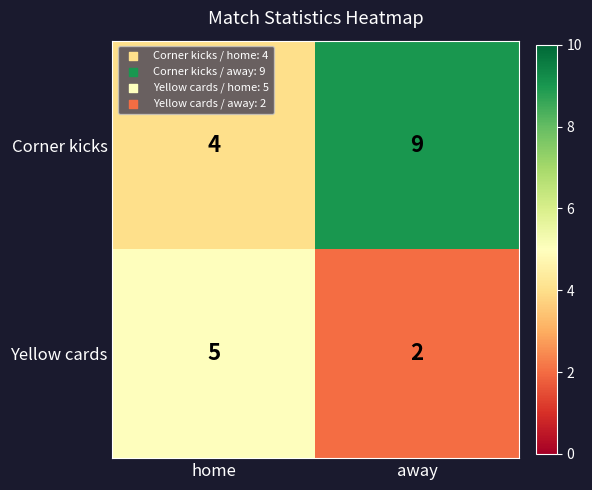

Which series has the widest spread of values?

Corner kicks